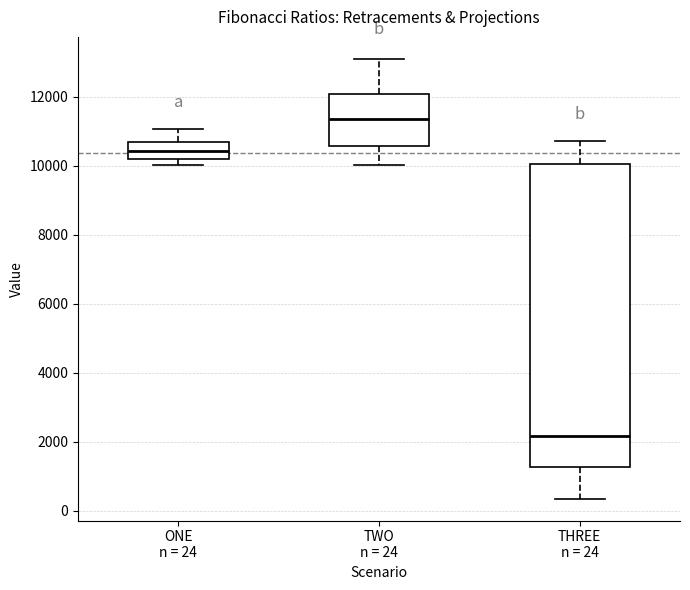

Comparing the boxes themselves (not the whiskers), which one is the tallest?

THREE n = 24